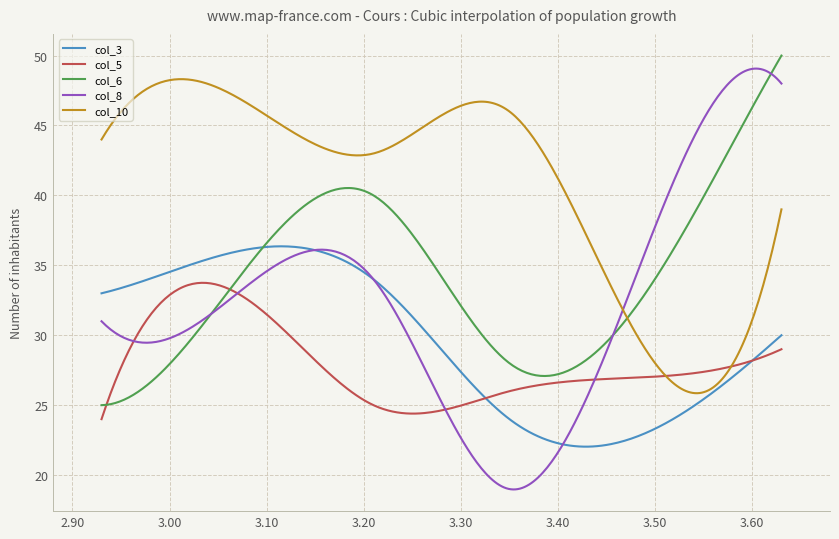

After their last crossing, which series has the higher values: col_8 or col_3?

col_8